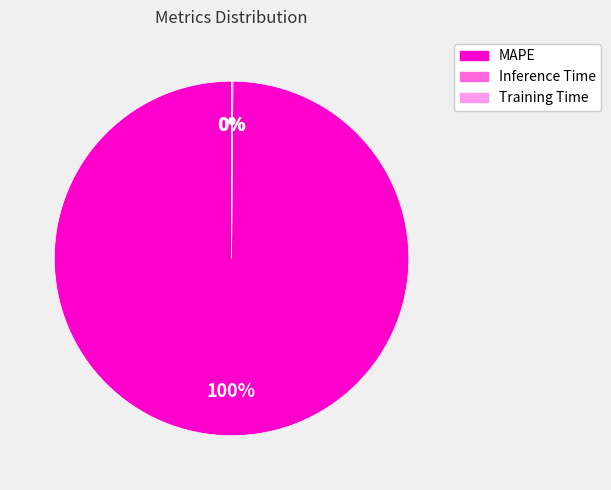

Does MAPE account for over 50% of the chart?

Yes